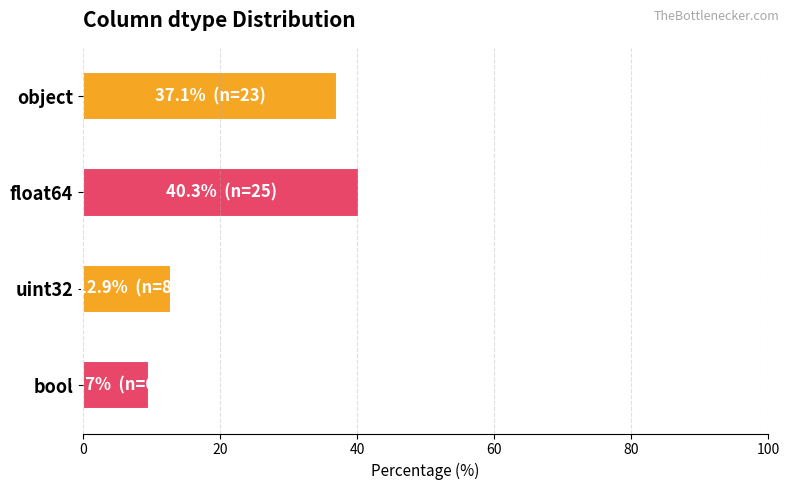

Reading top to bottom, list all the values displayed in this chart.

37.1	40.3	12.9	9.7